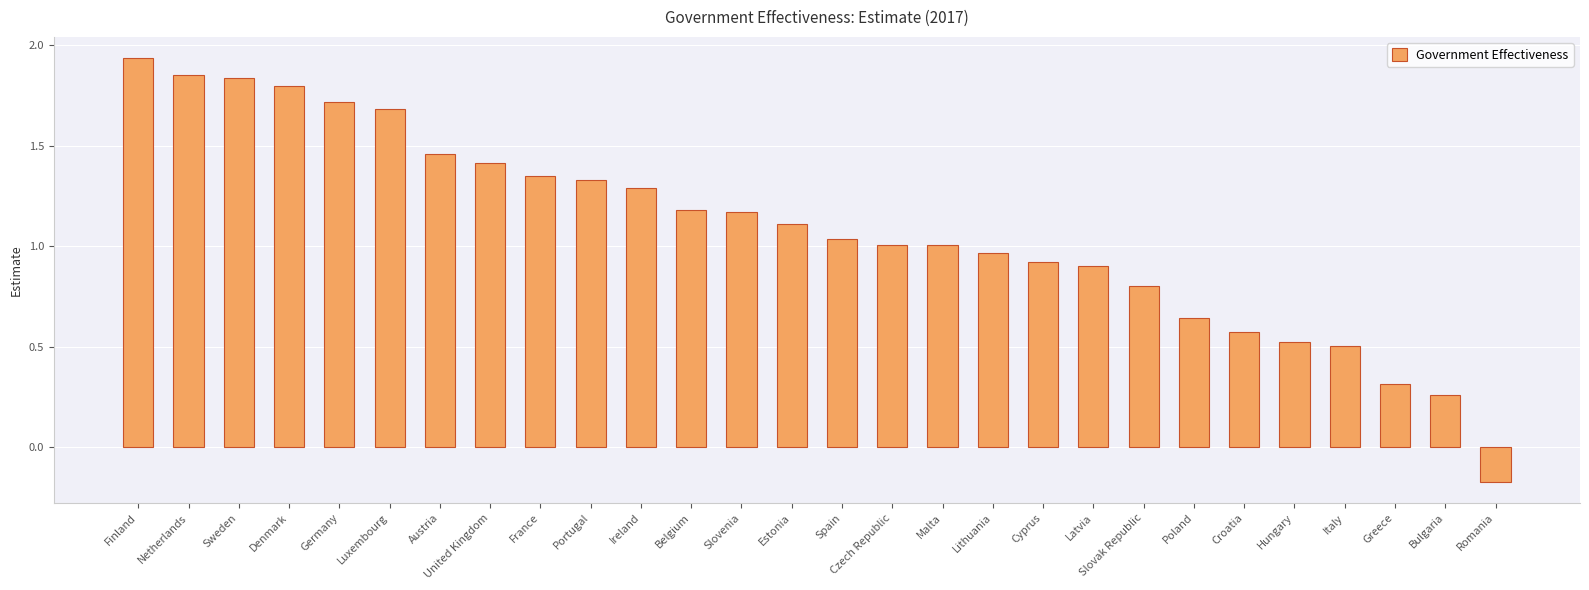

Which category has the highest value across all series?

Finland